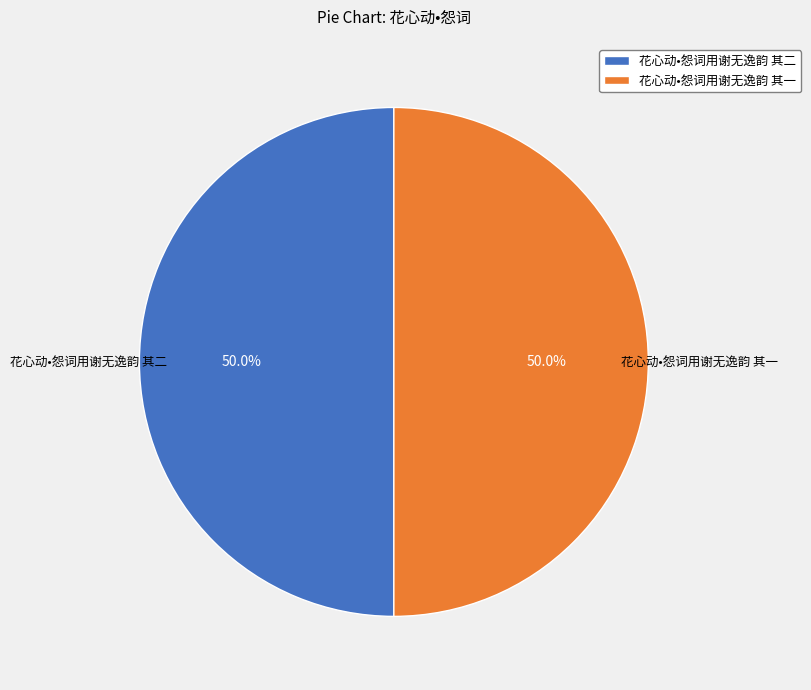

To the nearest percent, what percentage of the pie is 花心动•怨词用谢无逸韵 其一?

50%